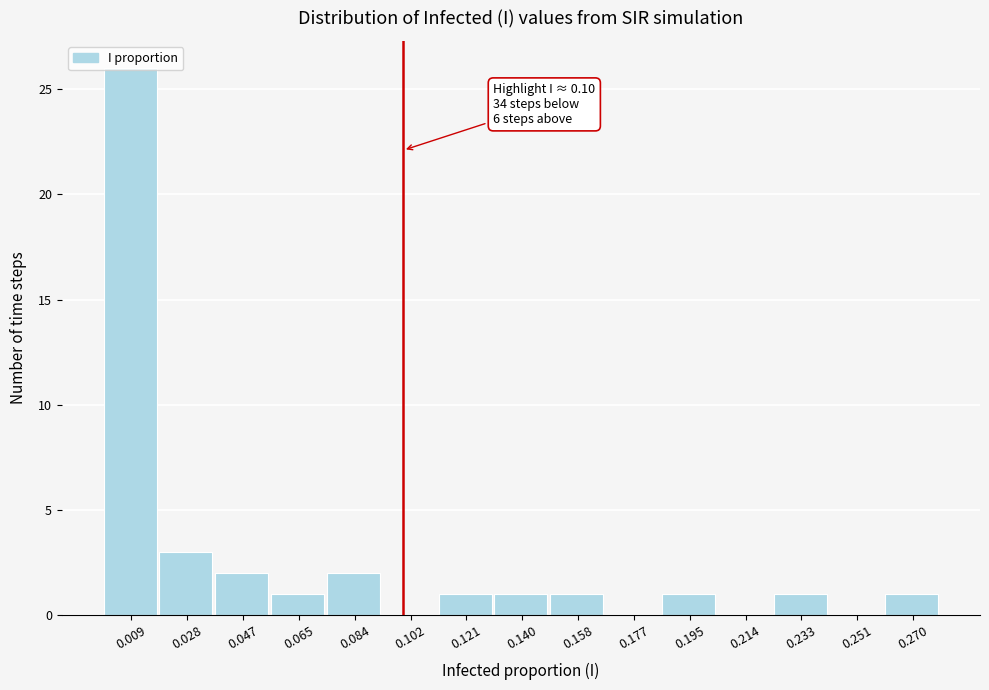

Which range on the x-axis has the tallest bar?

0.000 to 0.018